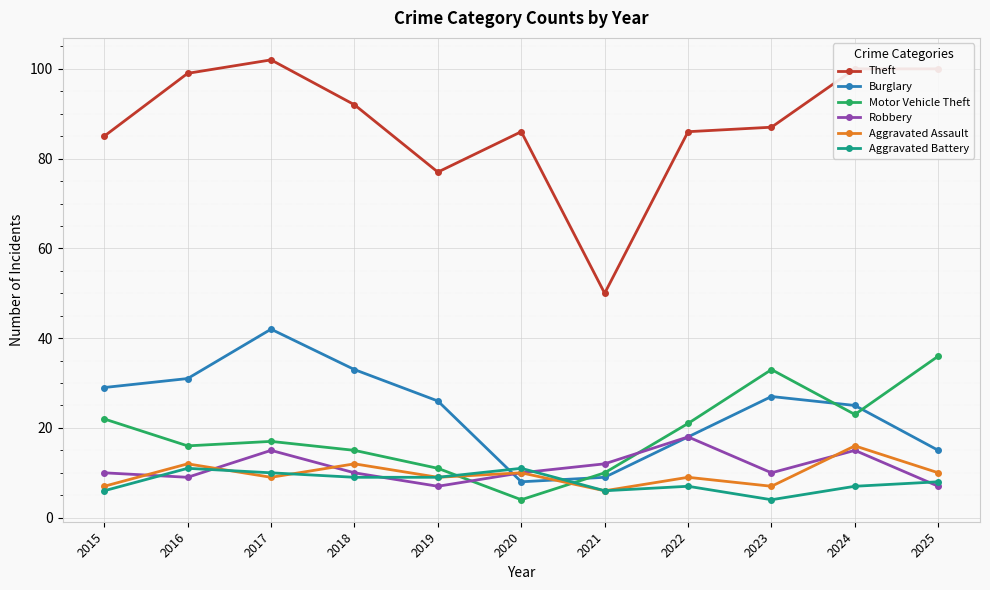

Rank the series at 2023 from highest to lowest value.

Theft, Motor Vehicle Theft, Burglary, Robbery, Aggravated Assault, Aggravated Battery